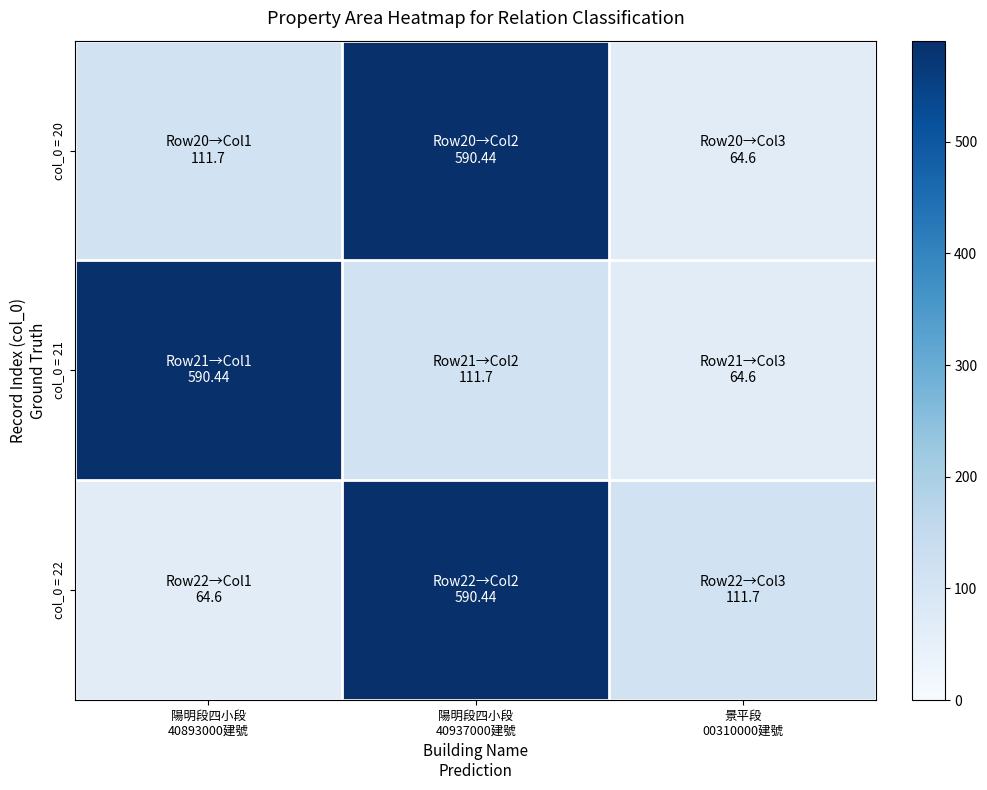

Between 陽明段四小段 40893000建號 and 陽明段四小段 40937000建號, which series saw the biggest shift?

col_0 = 22